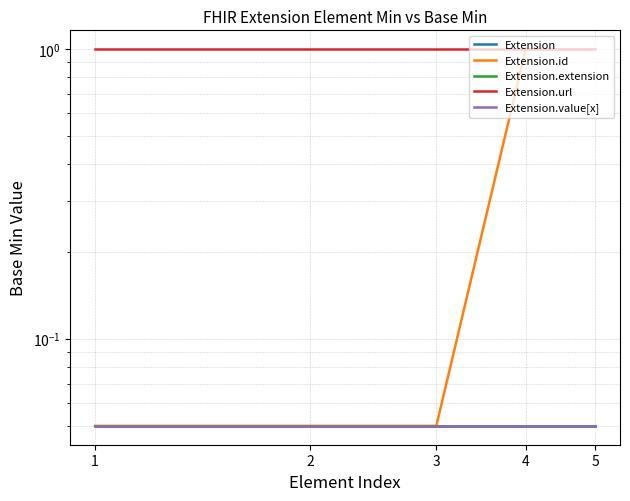

Which category has the lowest value across all series?

1